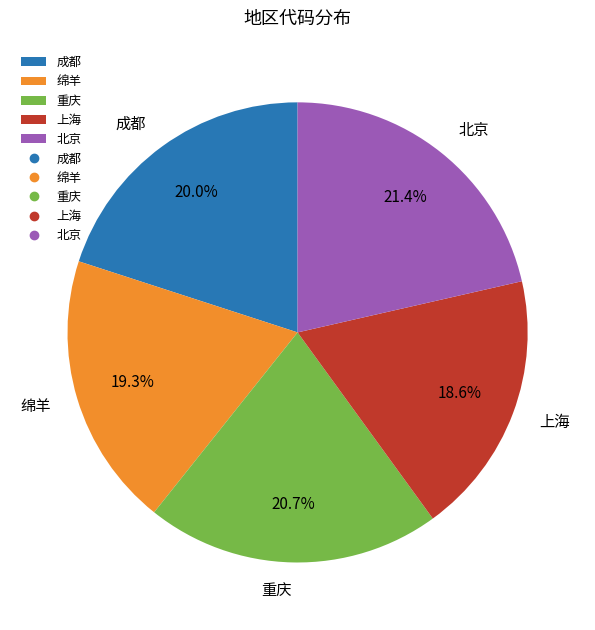

How many segments does this pie chart have?

5